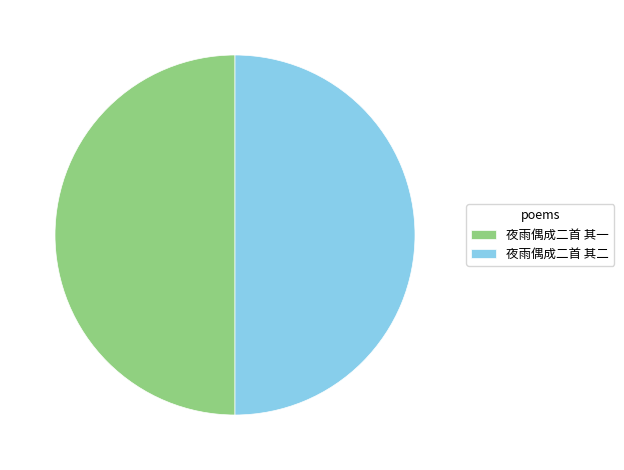

Is the sum of 夜雨偶成二首 其一 and 夜雨偶成二首 其二 greater than half?

Yes